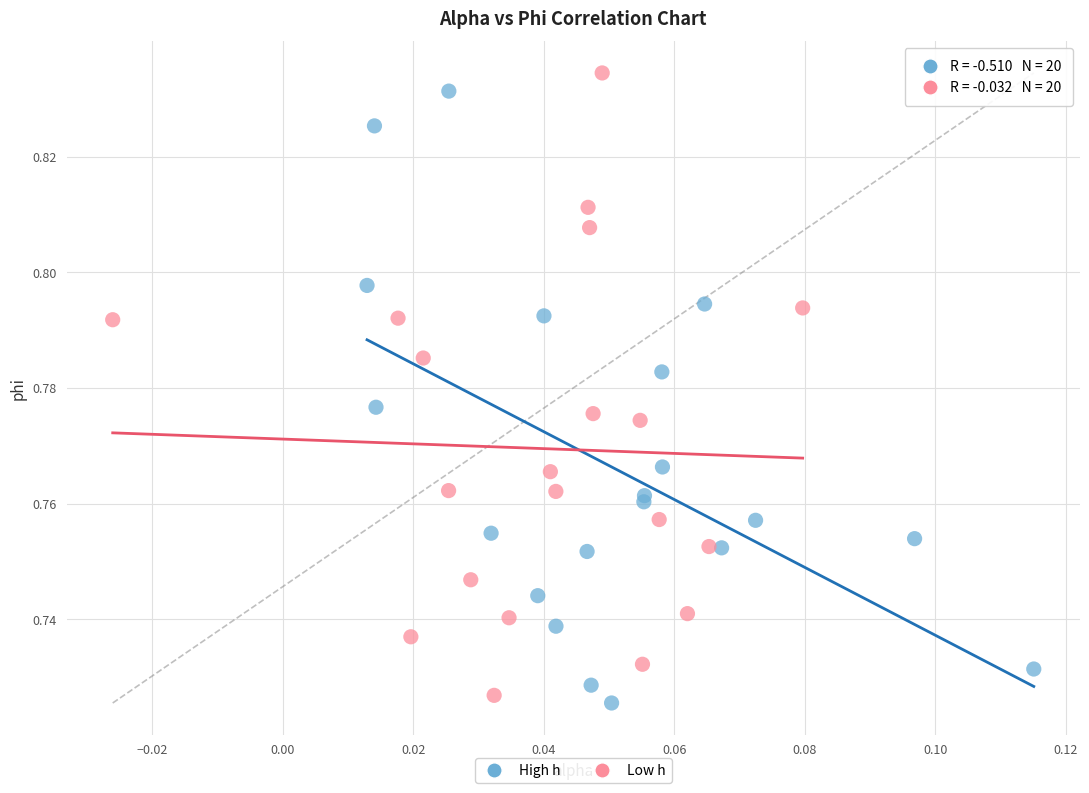

Which series contains the lowest Y value?

High h